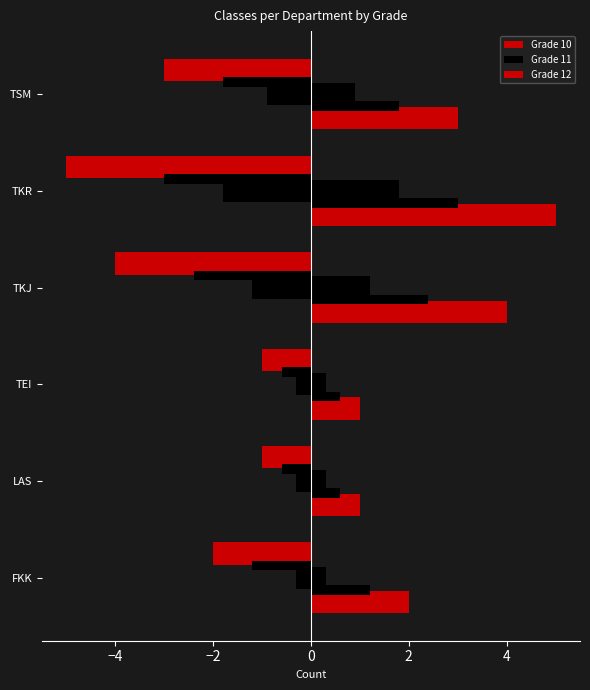

Reading left to right, extract all data points from this chart.

Grade 10: -2.0	-1.0	-1.0	-4.0	-5.0	-3.0
Grade 11: -0.3	-0.3	-0.3	-1.2	-1.8	-0.9
Grade 12: 2.0	1.0	1.0	4.0	5.0	3.0